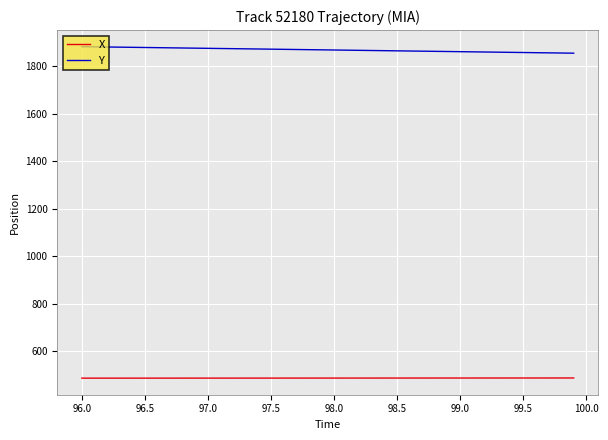

What is the lowest value of the Y series?

1854.7